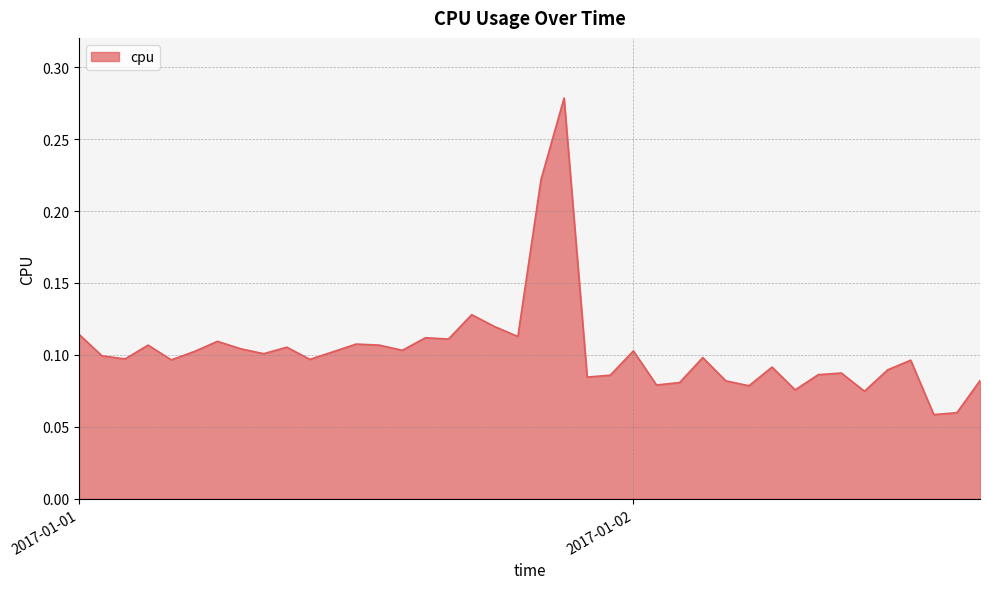

What is the label of the 24th point from the left?

2017-01-01 23:00:00